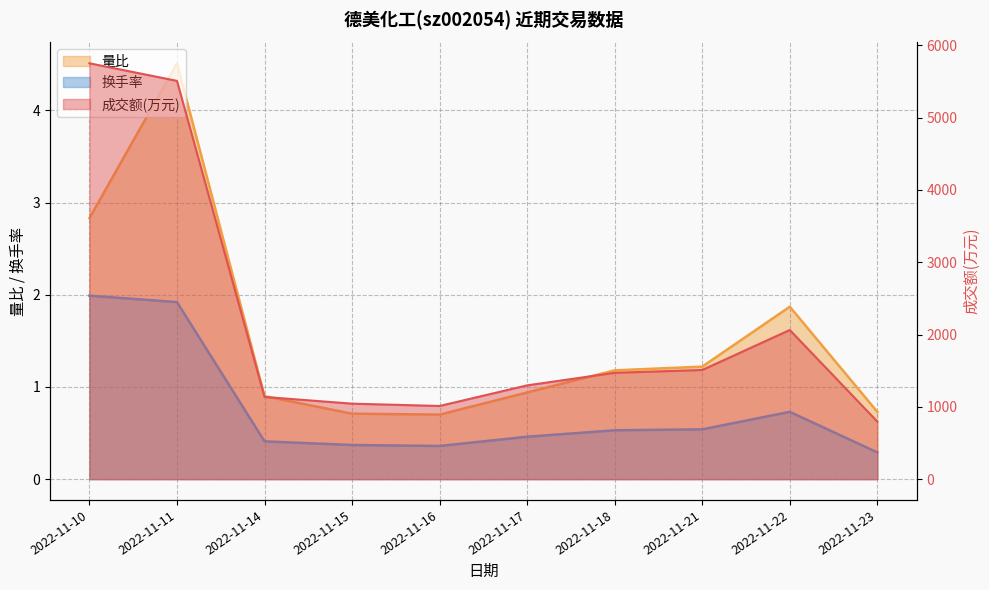

How many distinct data groups are displayed?

3